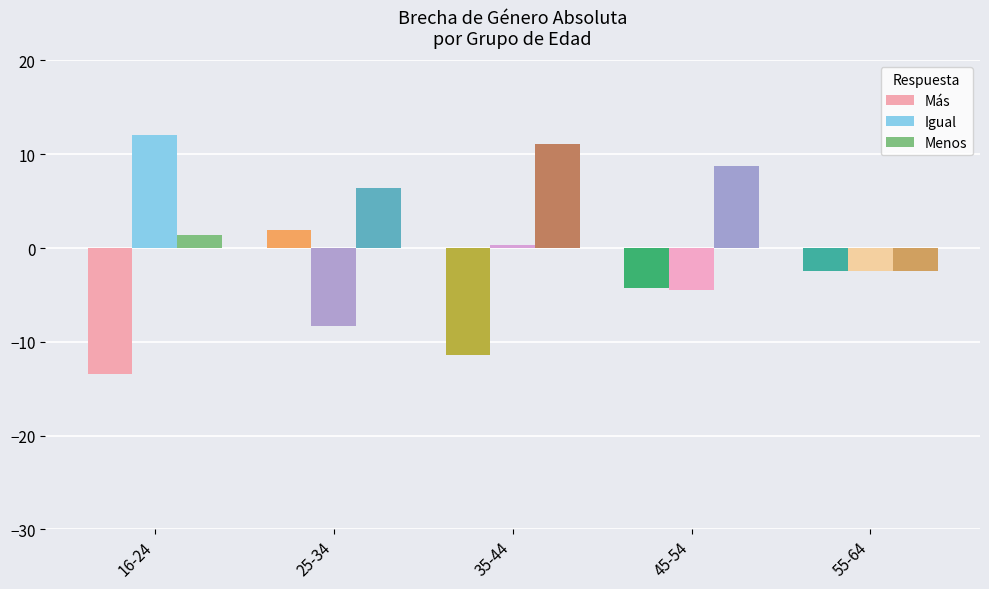

Reading left to right, transcribe all the data shown in this chart.

Más: -13.5	1.9	-11.4	-4.2	-2.5
Igual: 12.1	-8.3	0.3	-4.5	-2.5
Menos: 1.4	6.4	11.1	8.7	-2.5